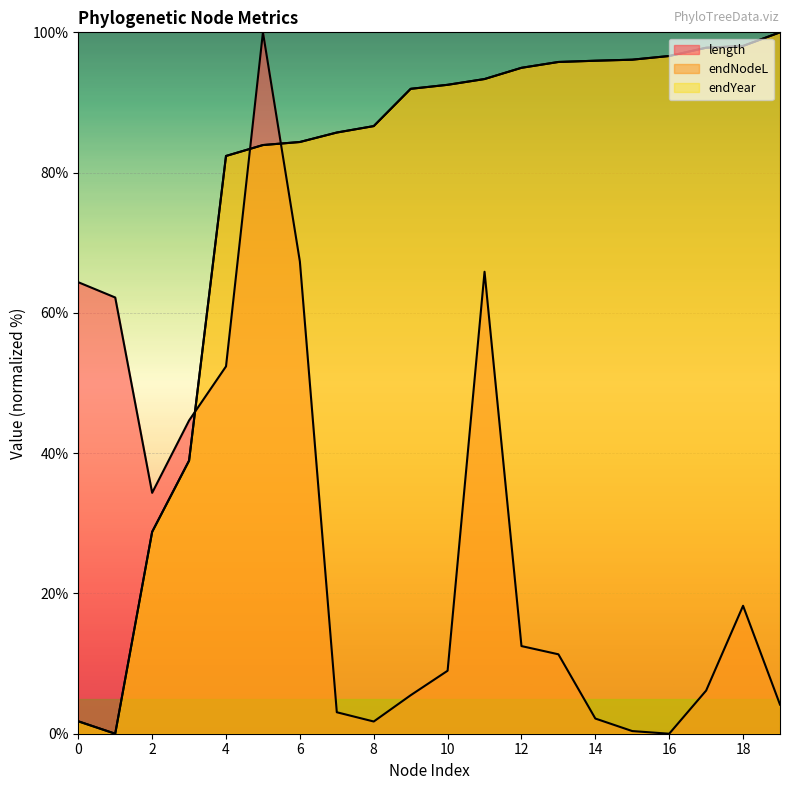

Reading right to left, what are all the values shown in this chart?

length: 4.2	18.2	6.2	0.0	0.4	2.2	11.3	12.5	65.9	9.0	5.5	1.7	3.1	67.3	100.0	52.4	44.7	34.3	62.2	64.4
endNodeL: 100.0	98.1	97.8	96.6	96.1	96.0	95.8	94.9	93.3	92.5	91.9	86.6	85.7	84.4	83.9	82.4	38.9	28.8	0.0	1.8
endYear: 100.0	98.1	97.8	96.6	96.1	96.0	95.8	94.9	93.3	92.5	91.9	86.6	85.7	84.4	83.9	82.4	38.9	28.8	0.0	1.8